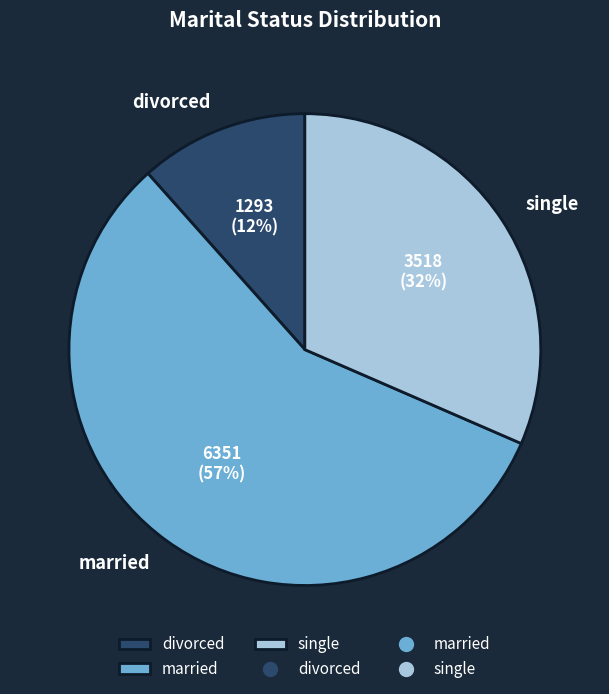

Combined, do single and divorced account for over 50%?

No